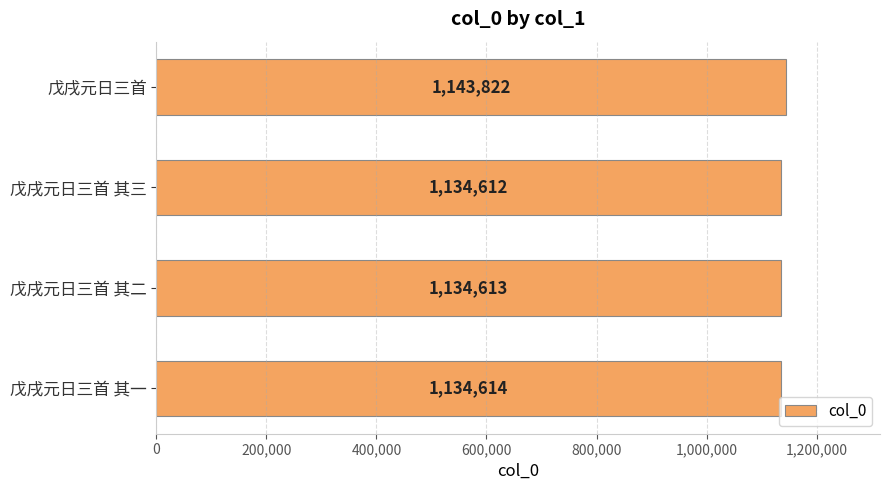

Which has a higher value, 戊戌元日三首 其三 or 戊戌元日三首?

戊戌元日三首